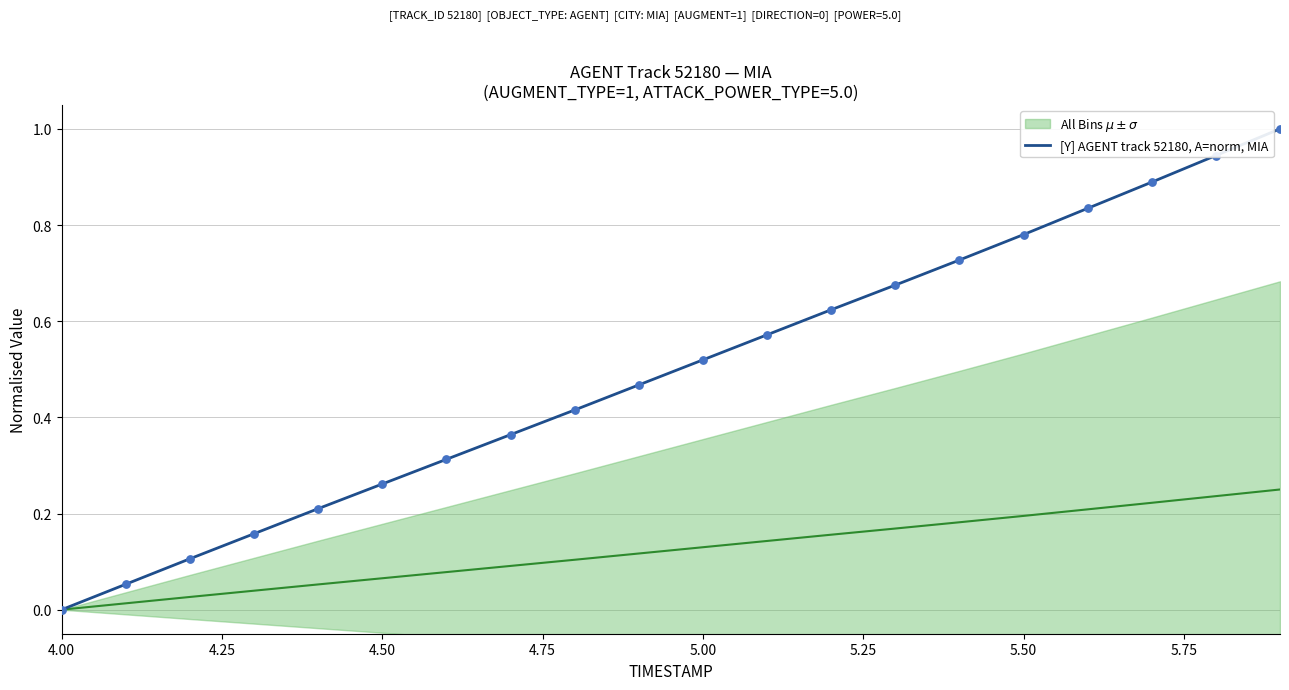

What is the highest value of the [Y] AGENT track 52180, A=norm, MIA series?

1.0